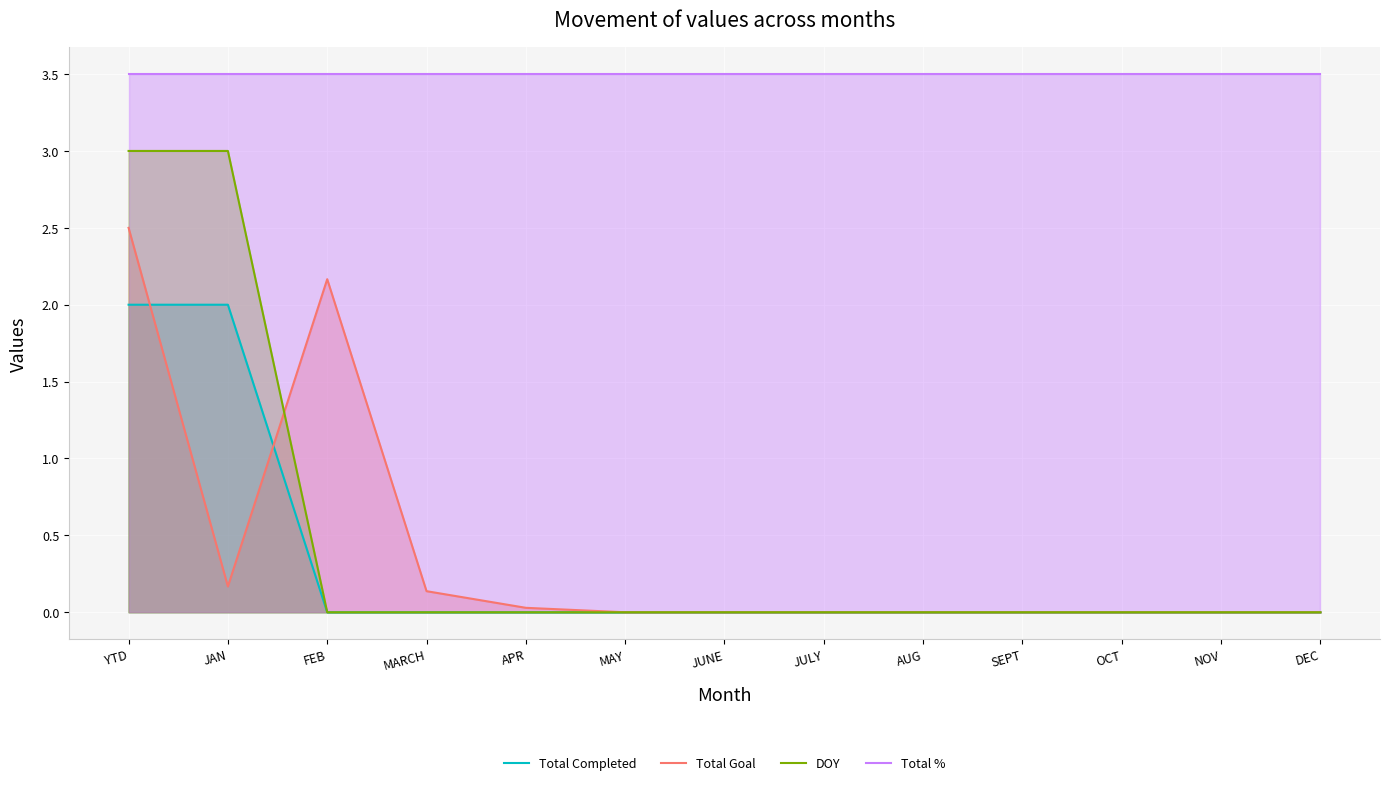

Which series ends up on top after the final intersection of DOY and Total Goal?

Total Goal